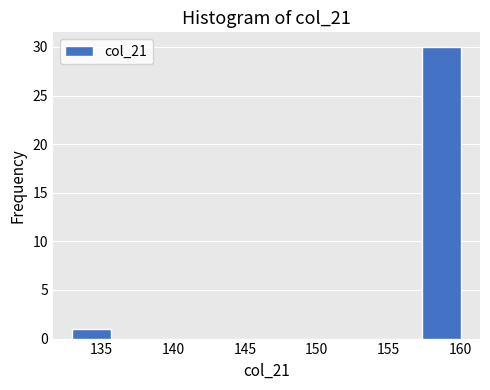

How tall is the bar that spans 133.0 to 135.7 on the x-axis? Neither the bar edges nor the heights are printed on the chart, so give them approximately, as read against the axes.

1